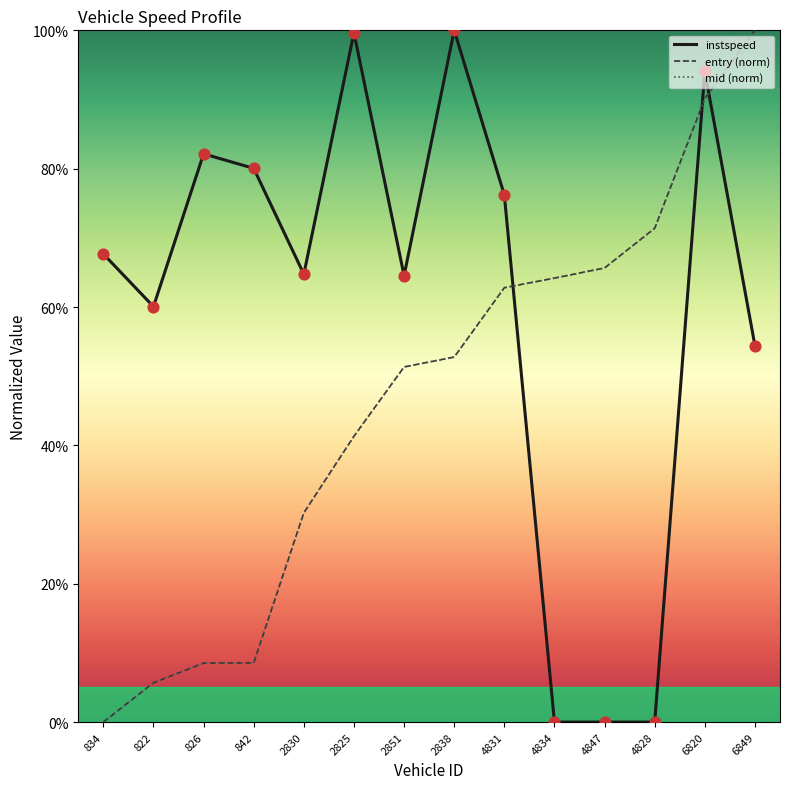

What are all the series names shown in the legend?

instspeed, entry (norm), mid (norm)